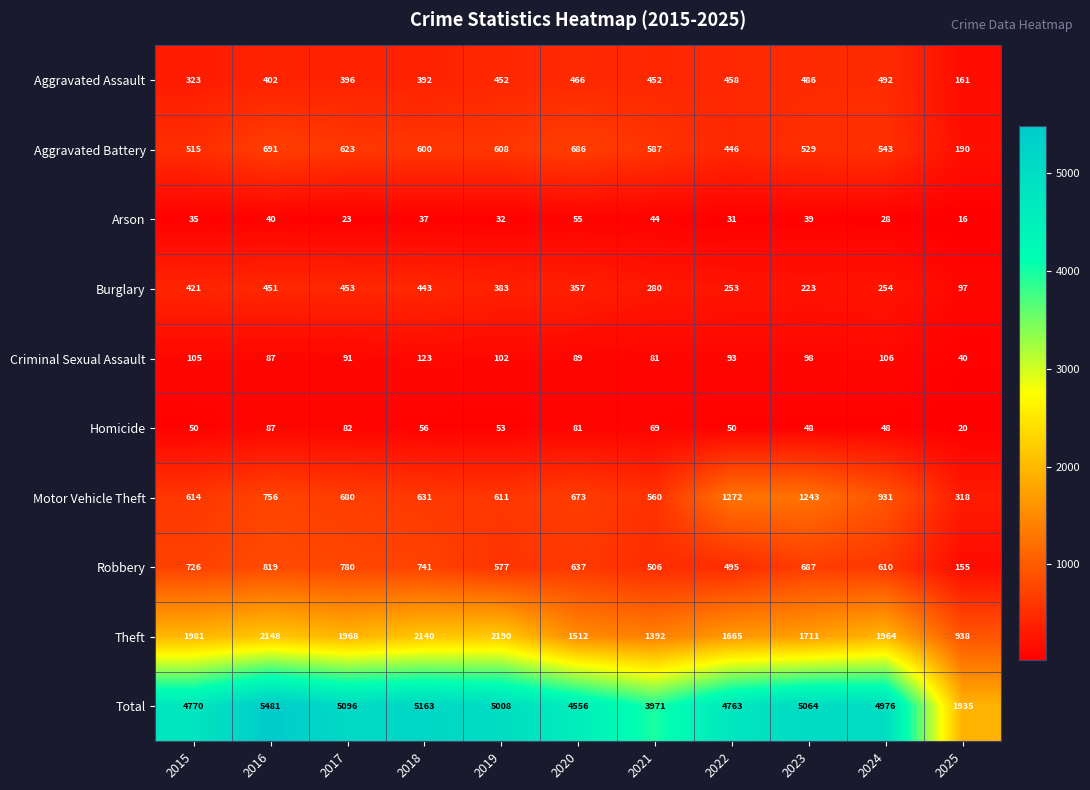

Which series has the largest range (max minus min)?

Total